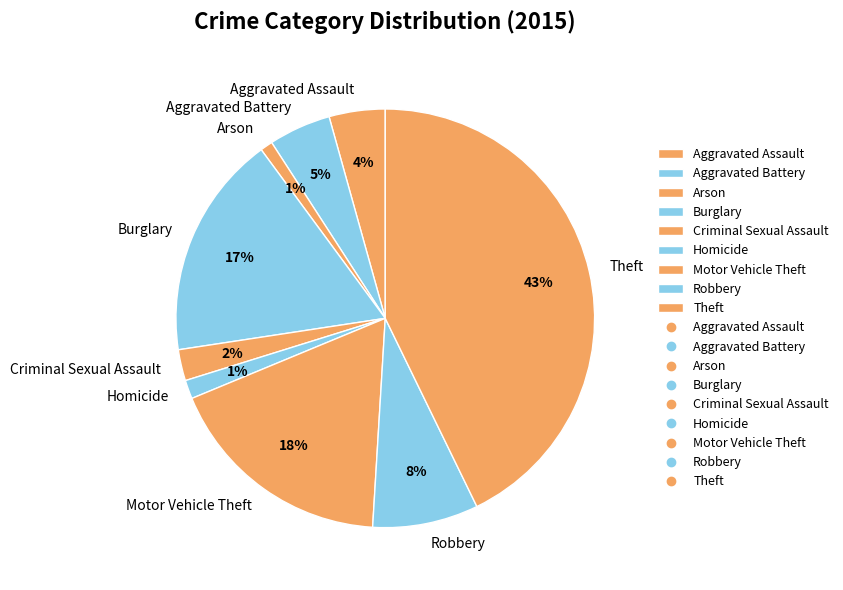

To the nearest percent, what is the combined percentage of Motor Vehicle Theft and Arson?

19%